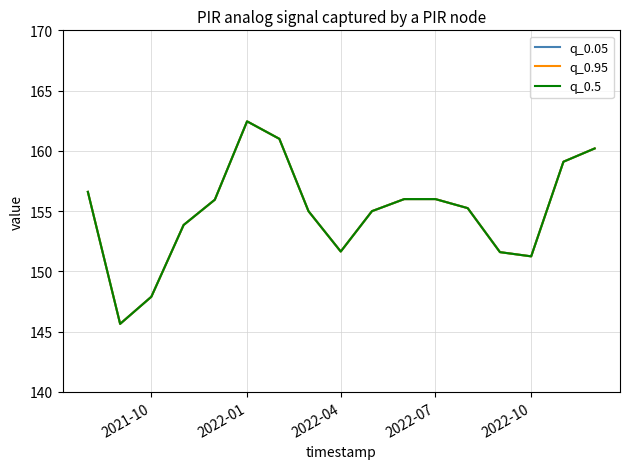

True or false: q_0.05 and q_0.95 intersect in this chart.

False